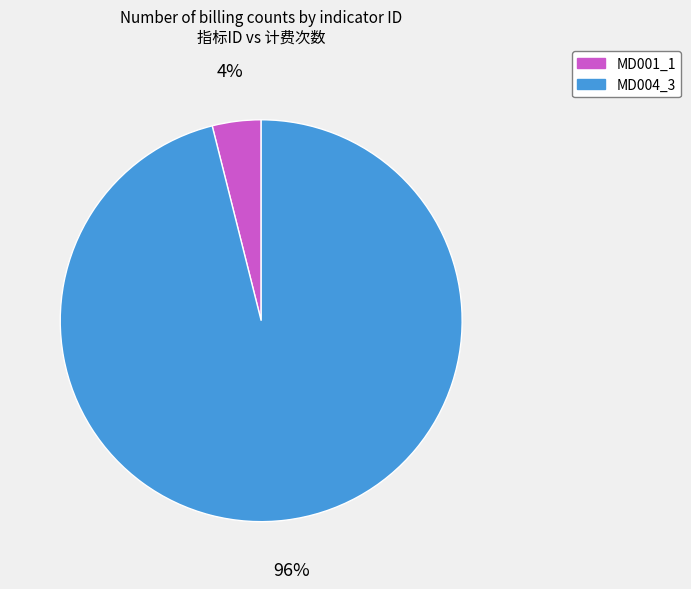

To the nearest percent, what percentage of the pie is MD004_3?

96%